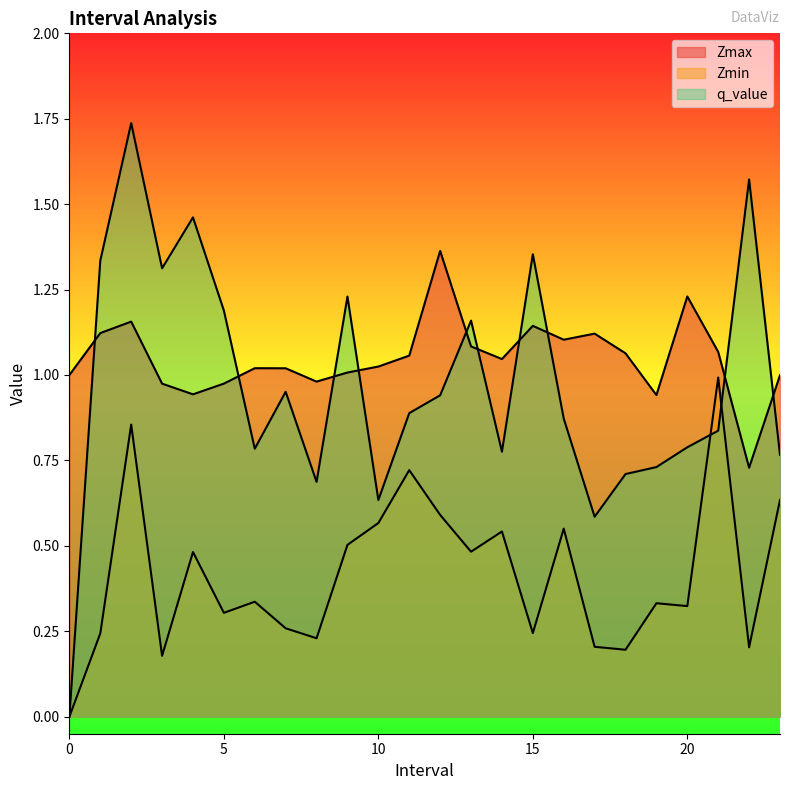

What is the value of the Zmin point at the 22nd from the left?

1.0